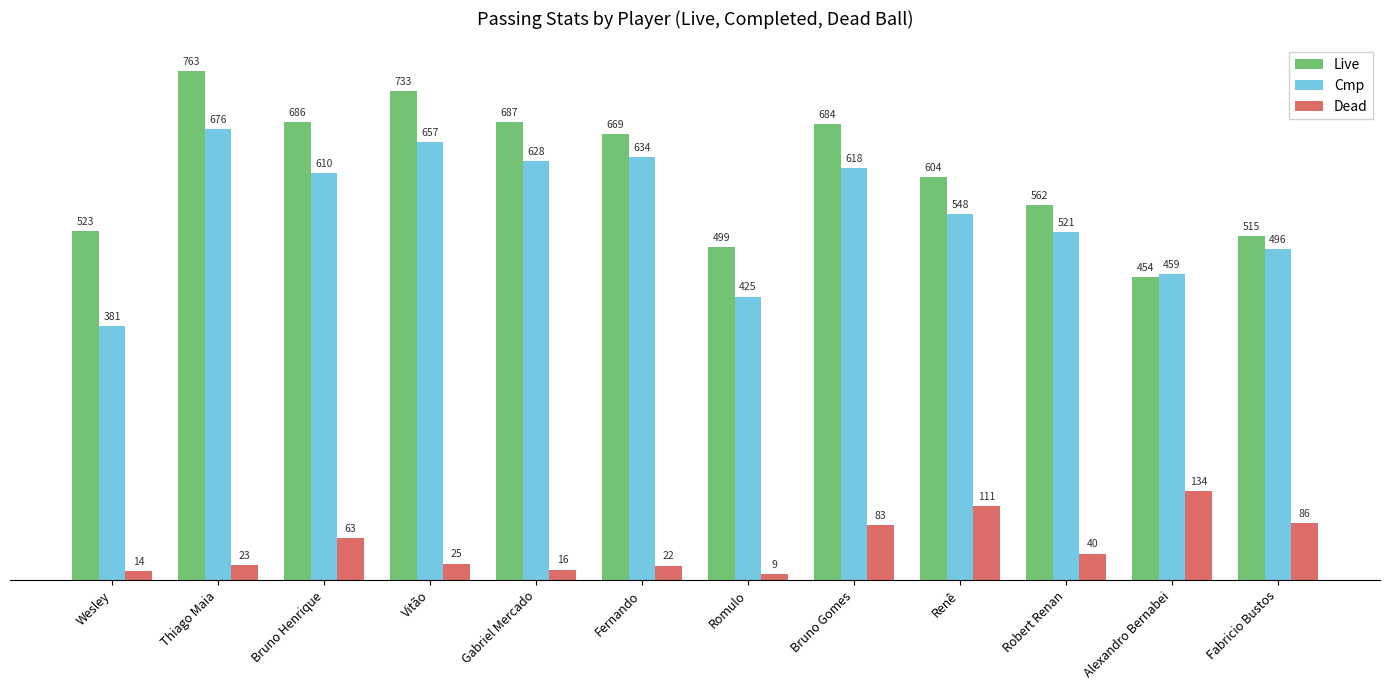

Where does the Dead series first go above 40?

Bruno Henrique